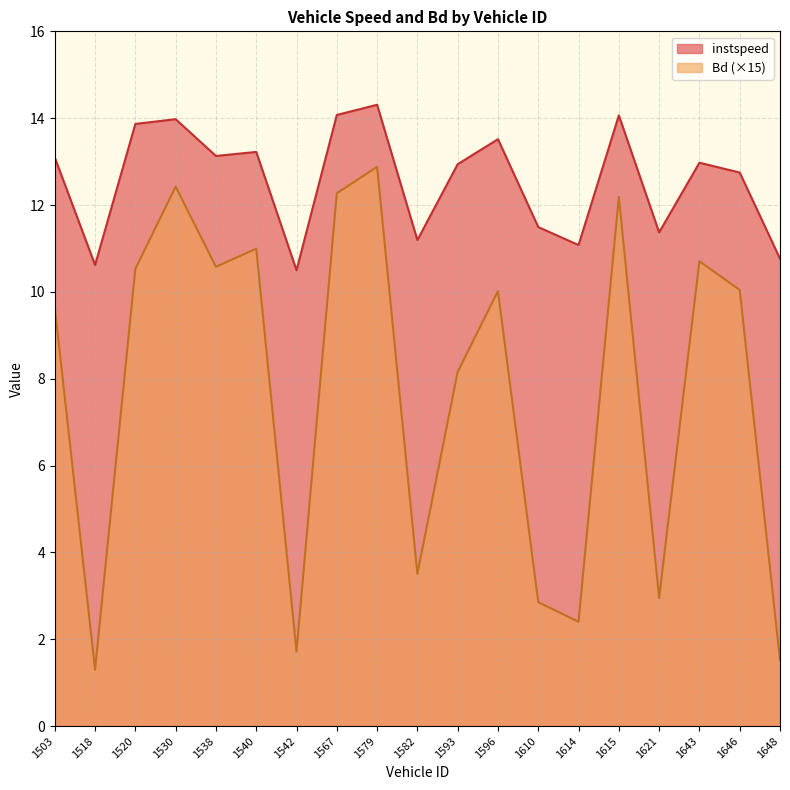

Where does the Bd series first go above 10?

1520